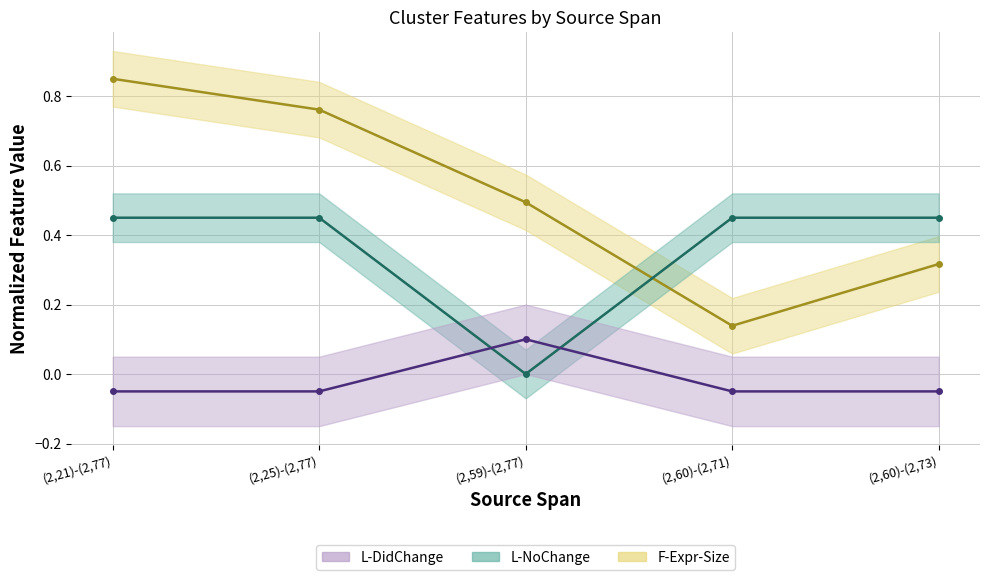

Between which two adjacent categories do L-NoChange and L-DidChange first intersect?

(2,25)-(2,77) and (2,59)-(2,77)